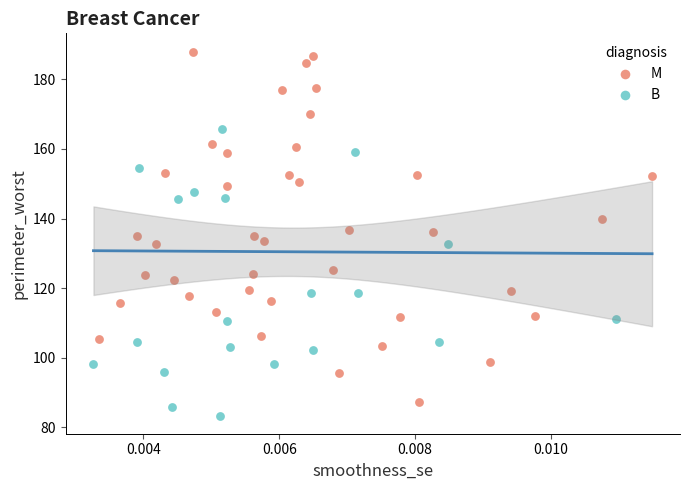

Which series has the widest spread of Y values?

M